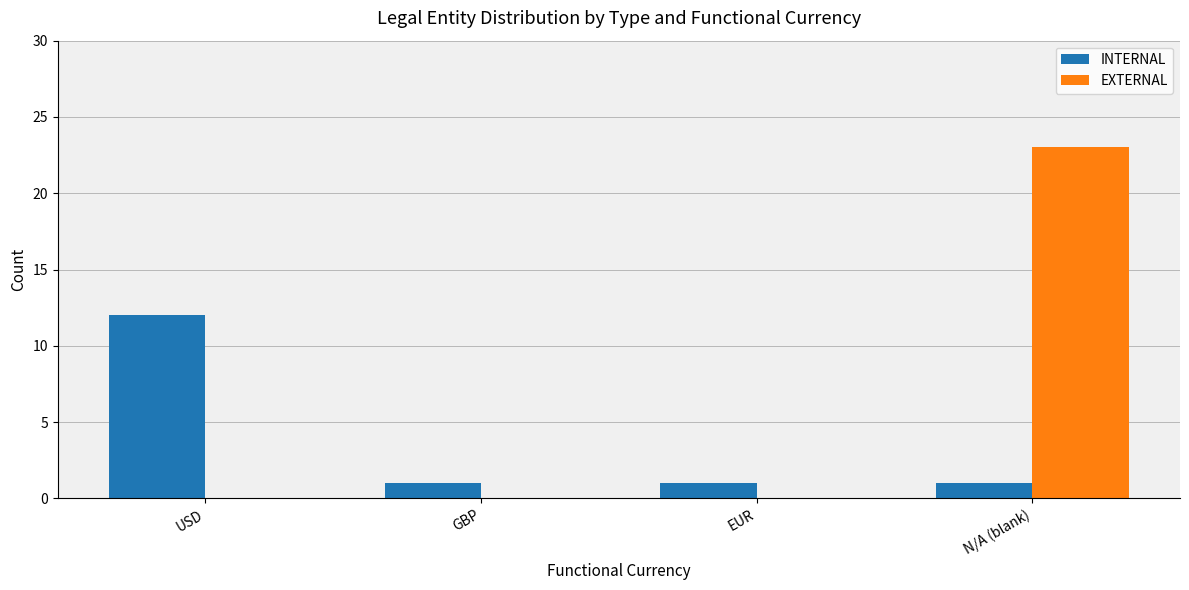

Which series changed the most between GBP and N/A (blank)?

EXTERNAL